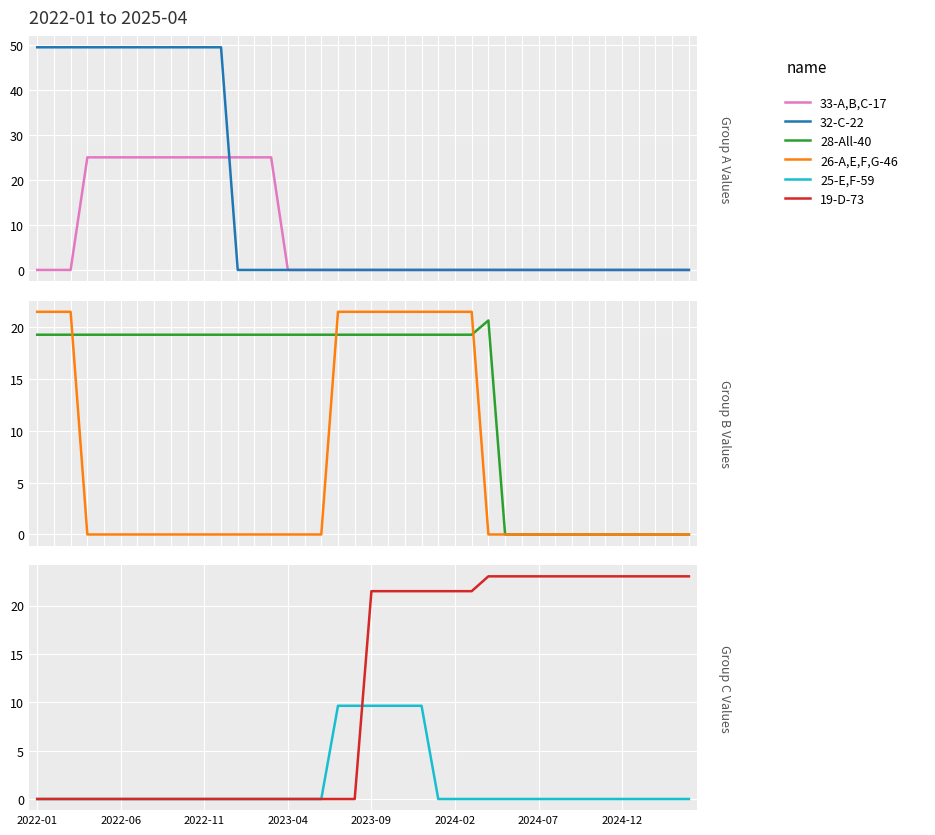

Where is 28-All-40 nearest to the value 10?

2022-01